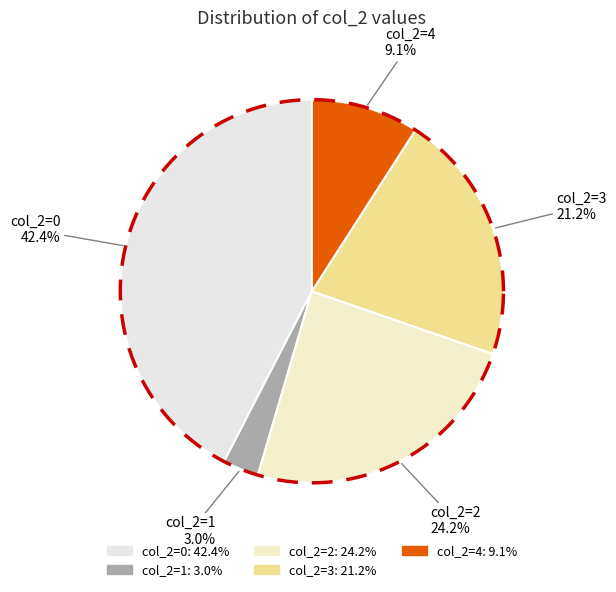

Is there any slice that represents more than half of the pie?

No